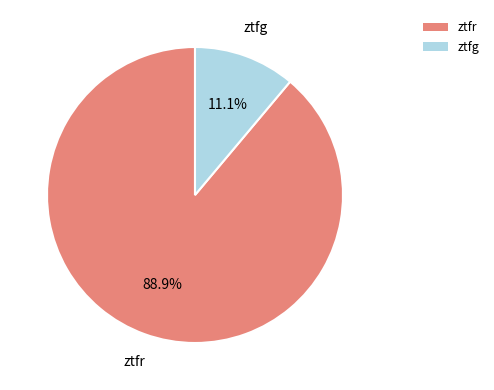

Which category has the biggest portion of the pie?

ztfr